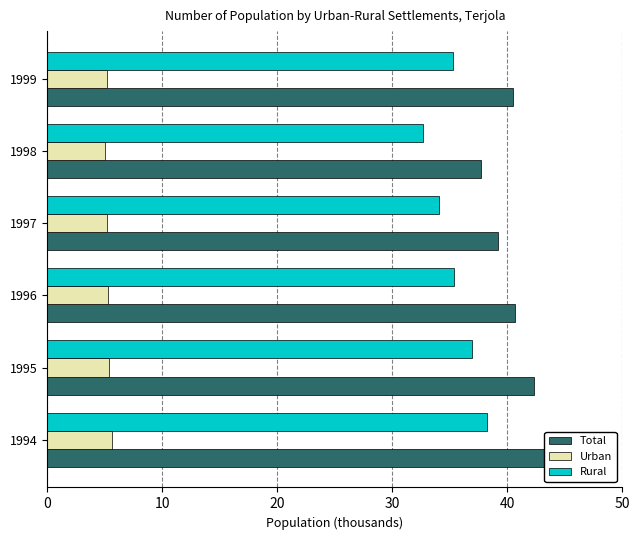

What is the sum of all Rural values?

212.6